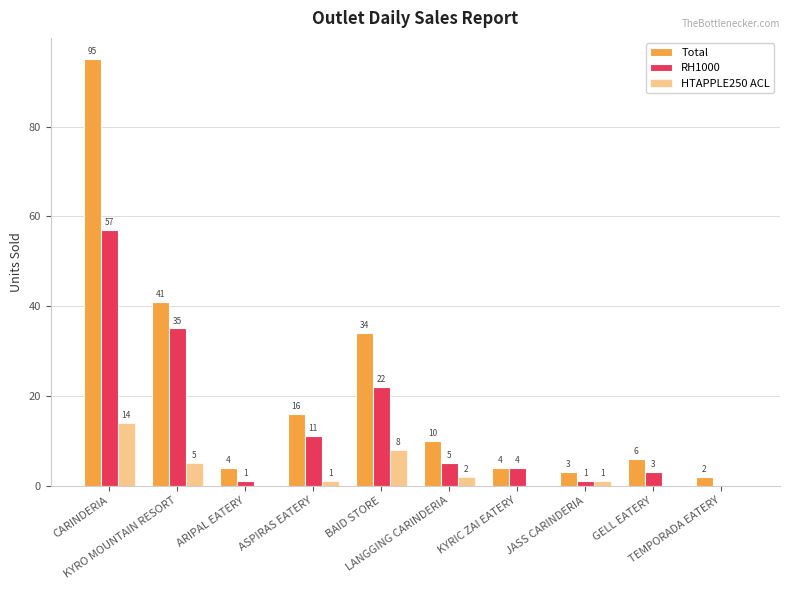

The Total series shows 1 at TEMPORADA EATERY. True or false?

False